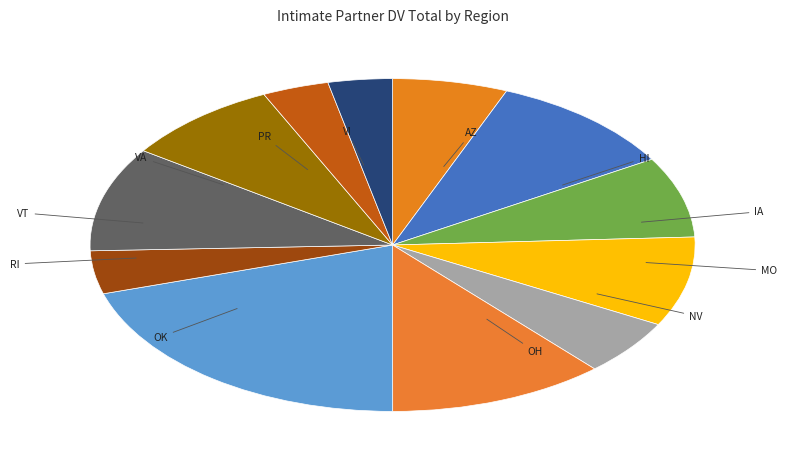

Combined, do OK and HI account for over 50%?

No